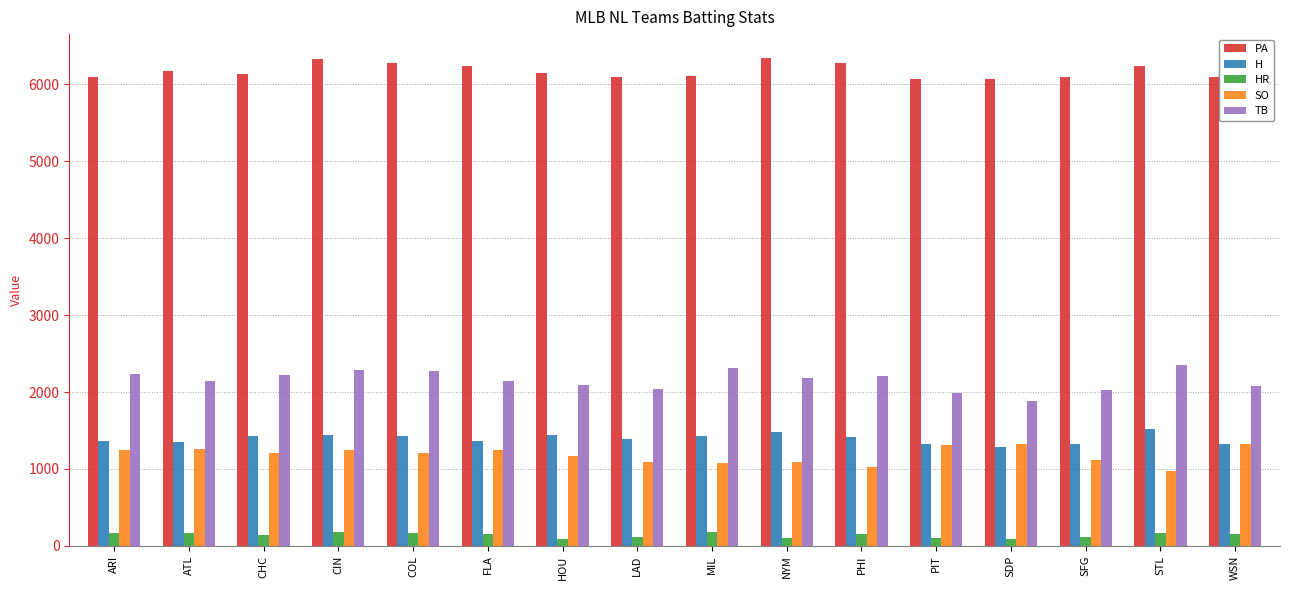

Count the number of categories in the chart.

16